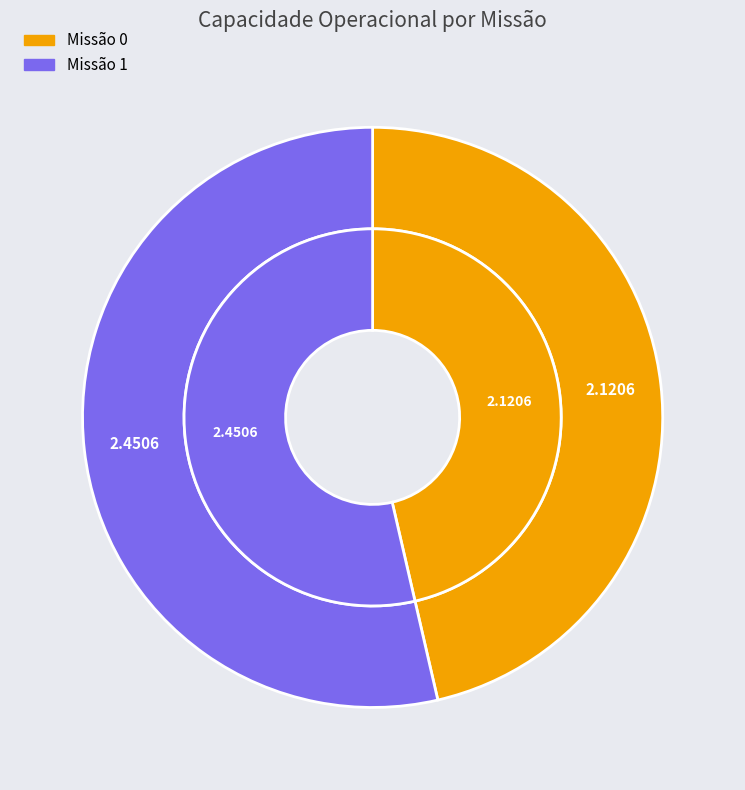

Count the number of slices in the pie.

2